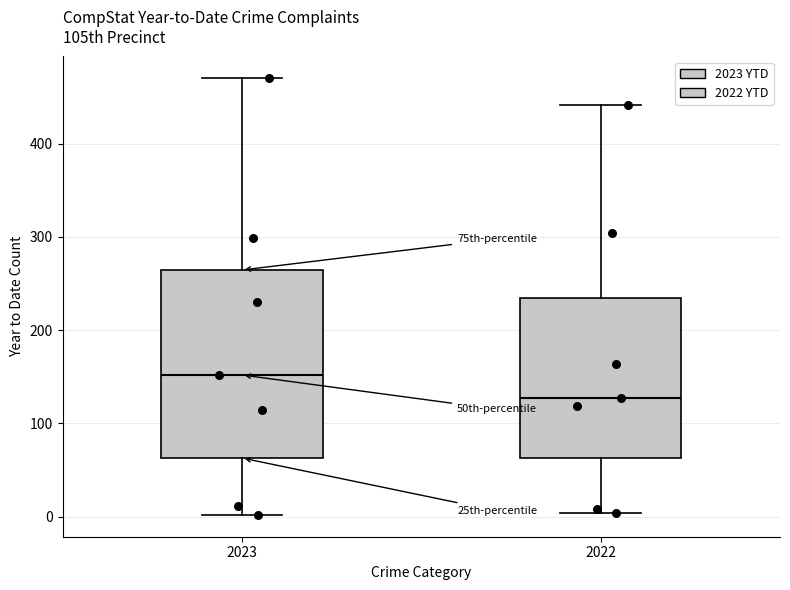

Reading left to right, transcribe this box plot: for each box, give where its median line is, the range the box spans, and where its two whiskers end, as read against the y-axis. The values are not printed on the chart, so give them approximately, as read against the axis.

2023: median 150, box 60 to 260, whiskers 0 to 470
2022: median 130, box 60 to 230, whiskers 0 to 440